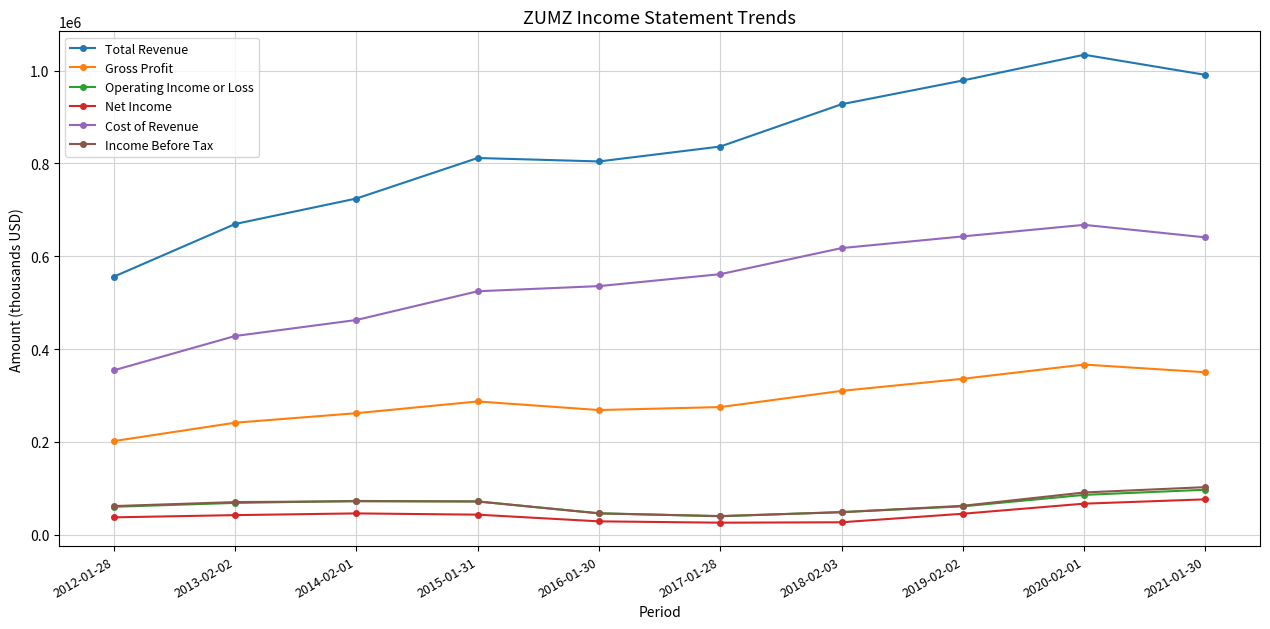

What is the spread (max minus min) of values at 2021-01-30?

914500